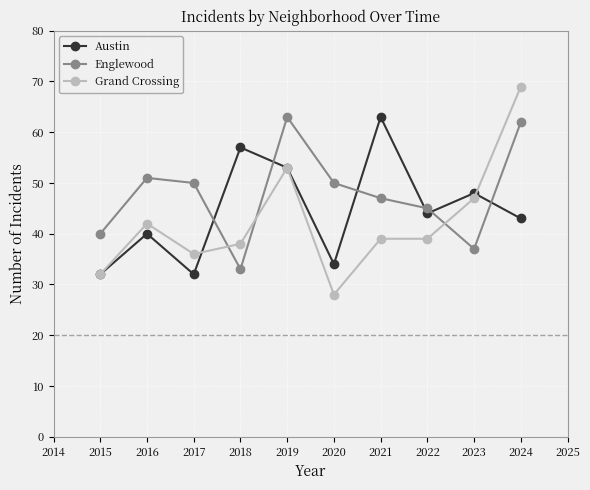

Where is the first local minimum for Englewood?

2018